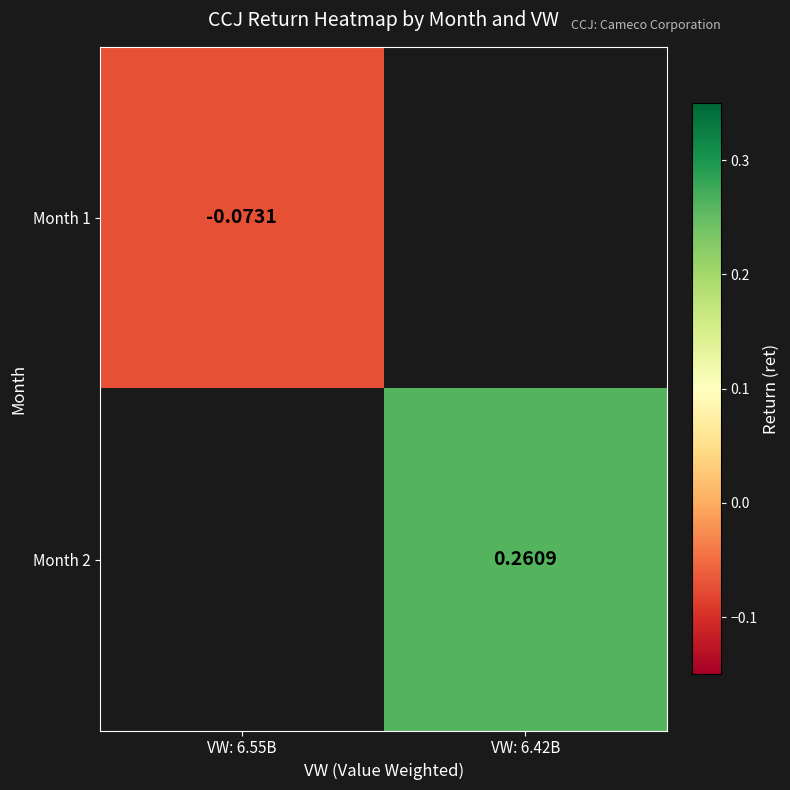

Is the value of Month 1 at VW: 6.55B greater than the value of Month 2 at VW: 6.42B?

No